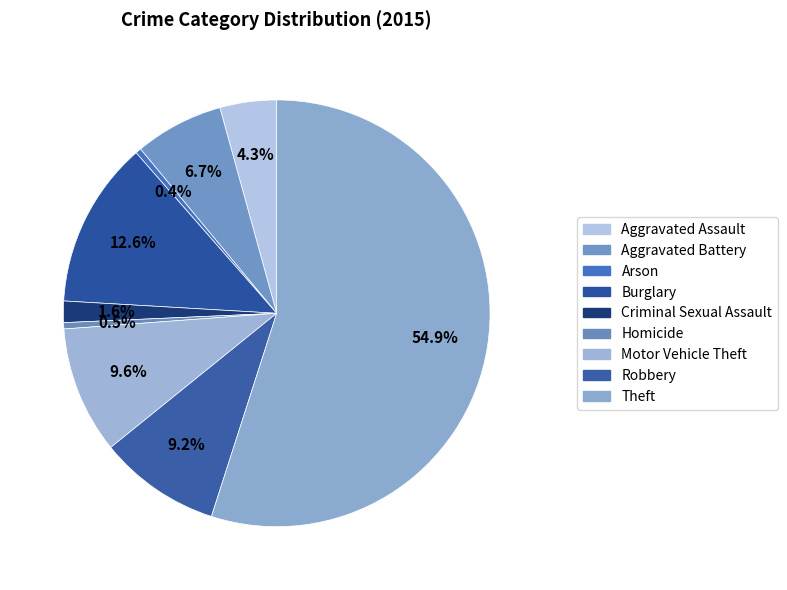

Which slice is the largest?

Theft